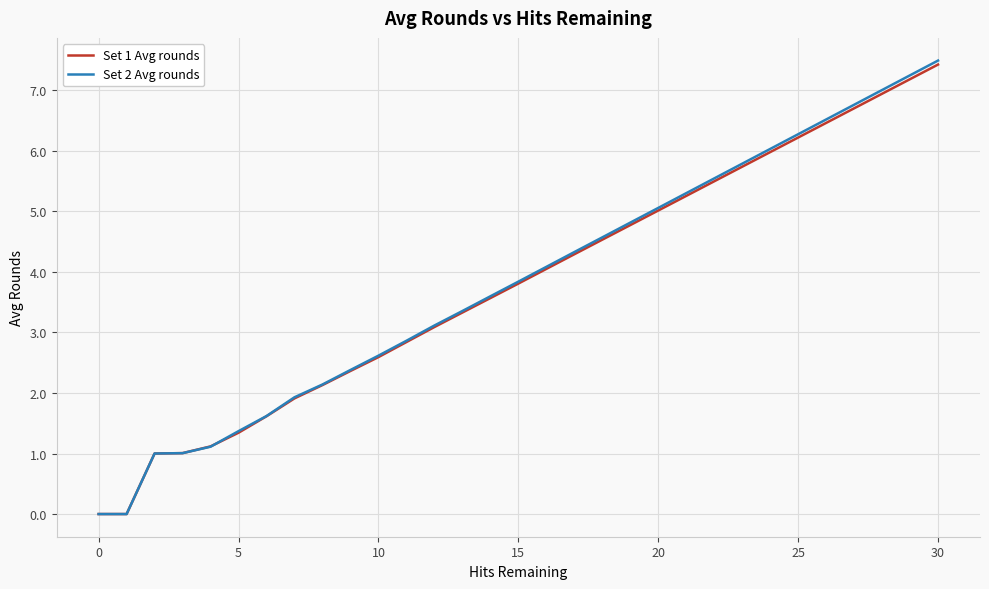

List the series in order of their peak value, lowest first.

Set 1 Avg rounds, Set 2 Avg rounds